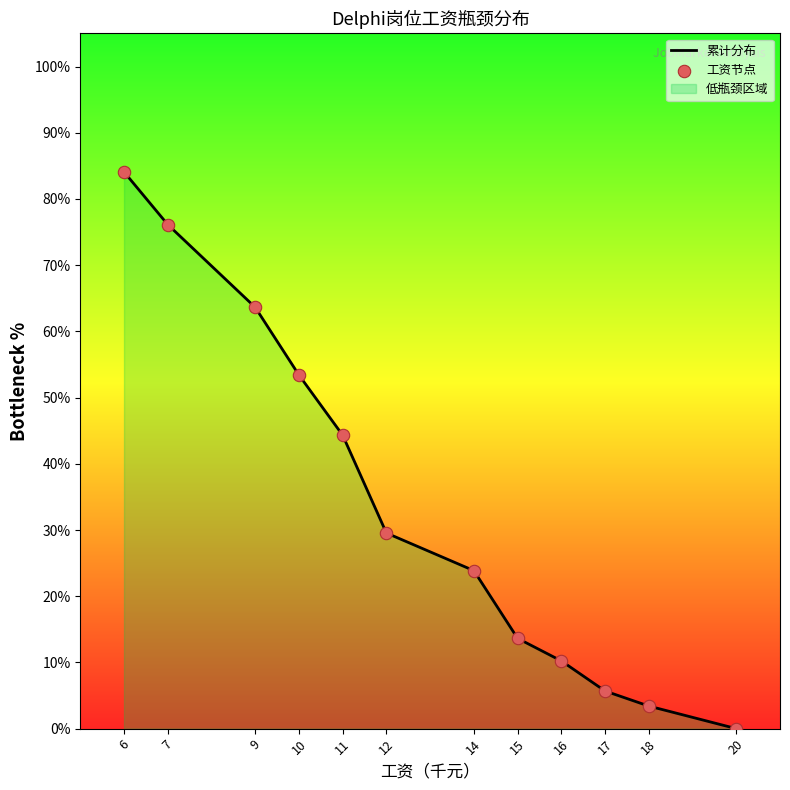

What is the total value across all series at 14?

47.7